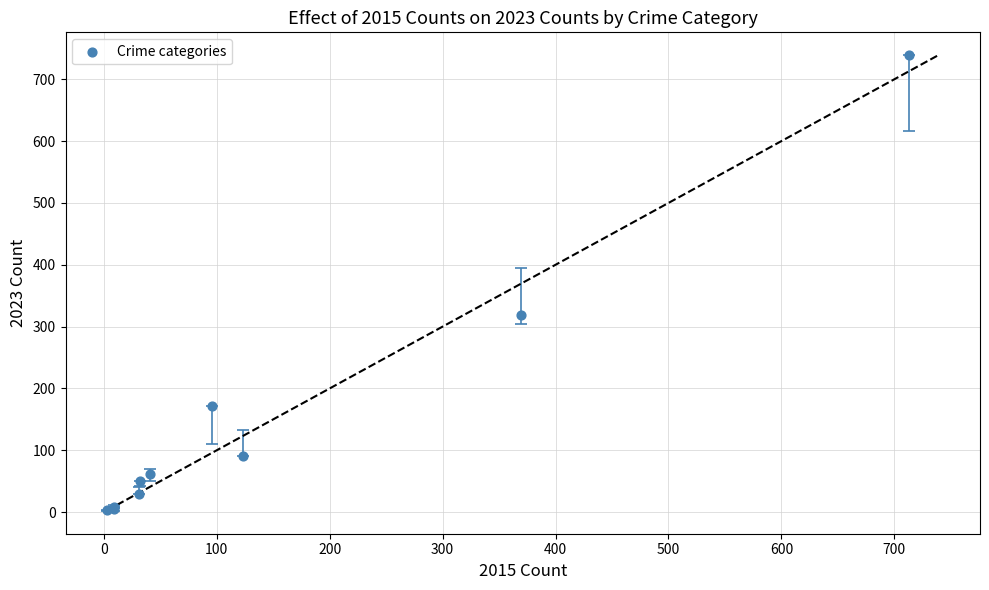

What Y value in the scatter plot is closest to 371?

319